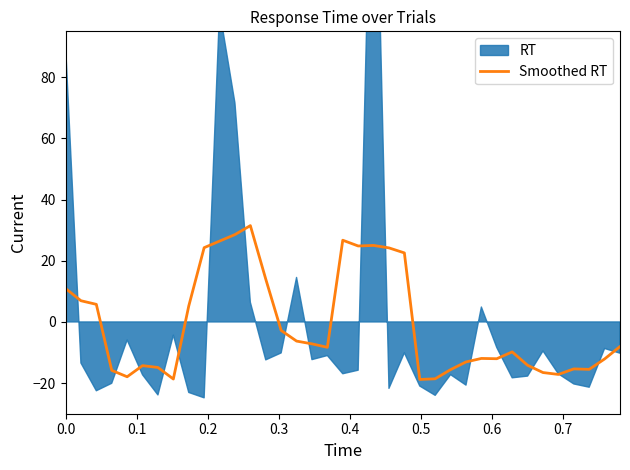

How many values are below zero?

23